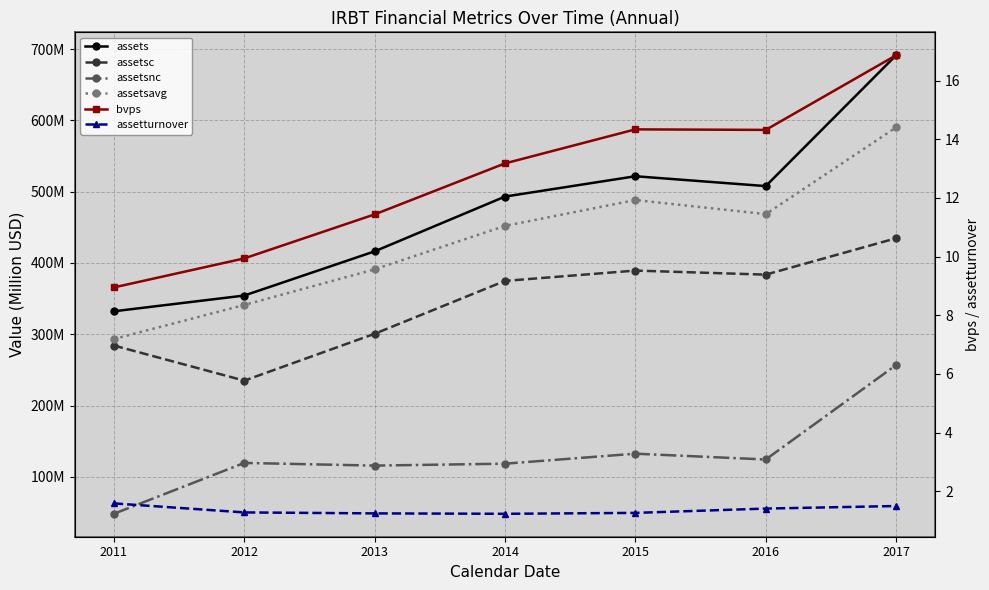

Which label corresponds to the largest value in the chart?

2017